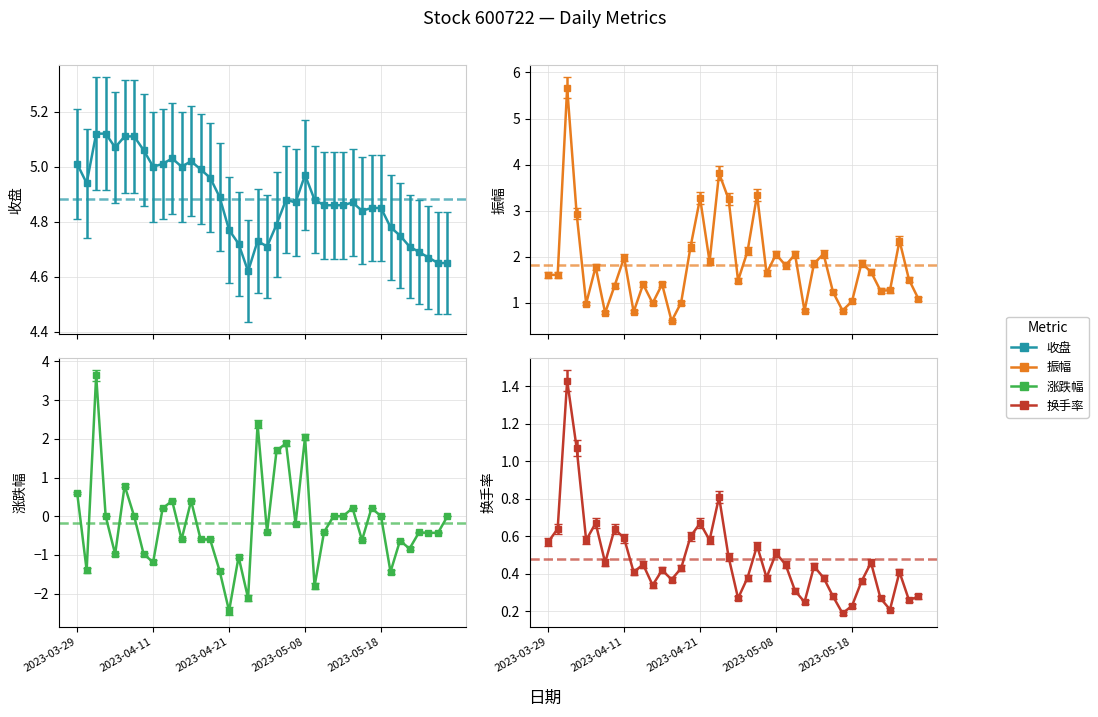

How many lines are shown in the chart?

4